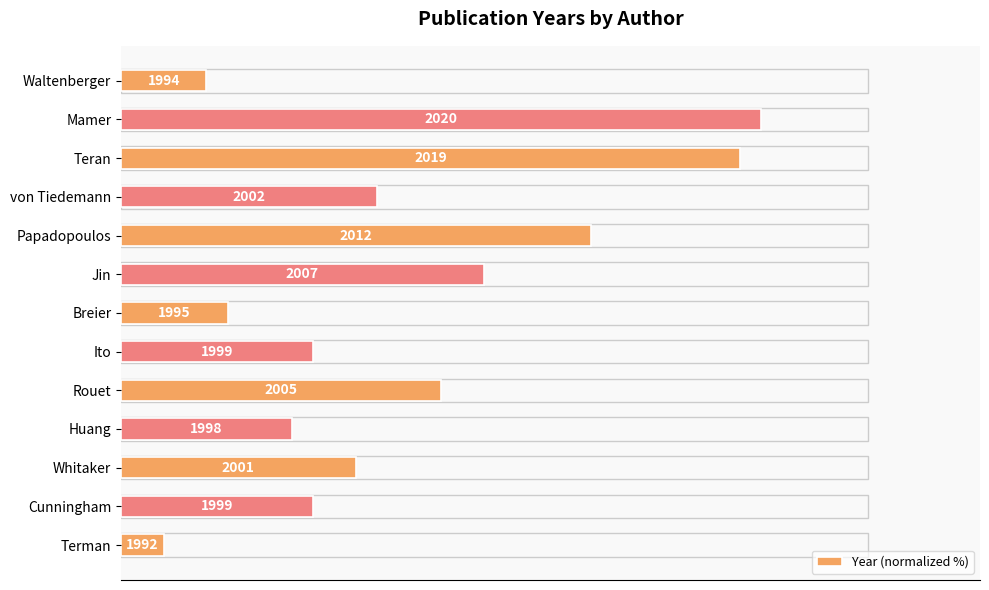

Are the bars horizontal?

Yes